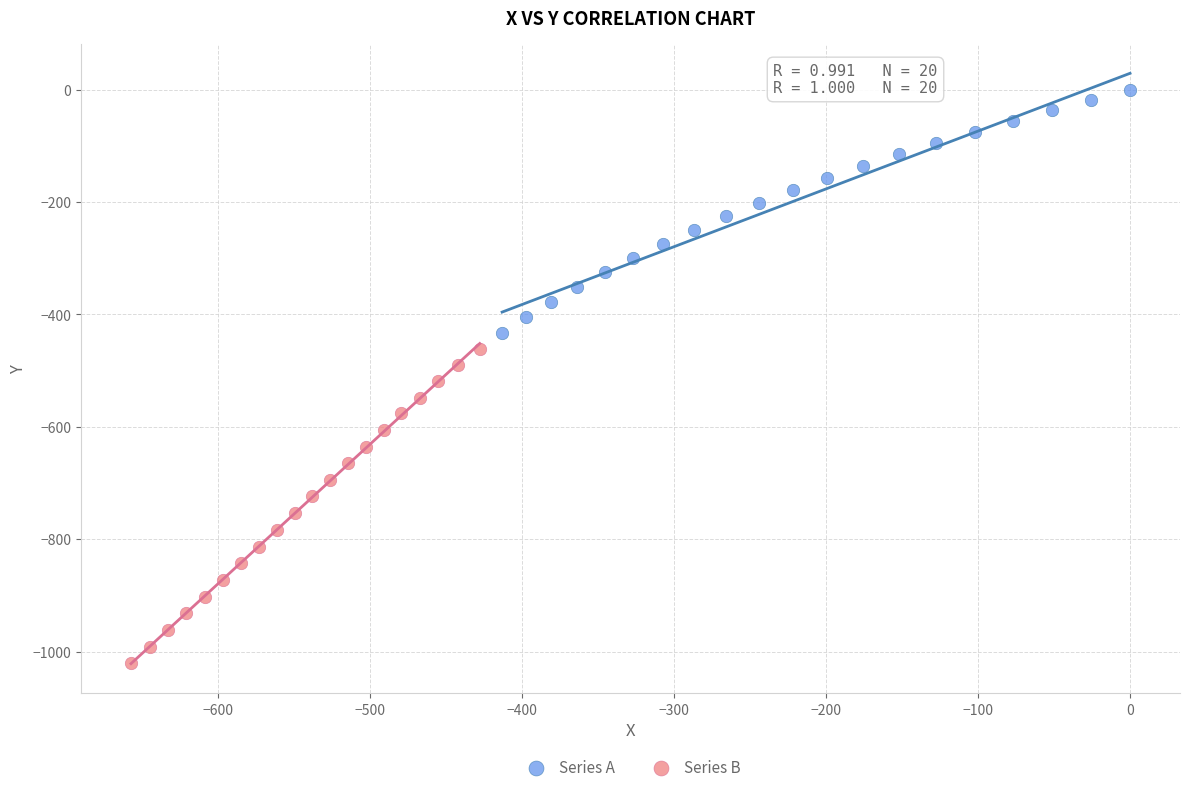

What are all the series names shown in the legend?

Series A, Series B